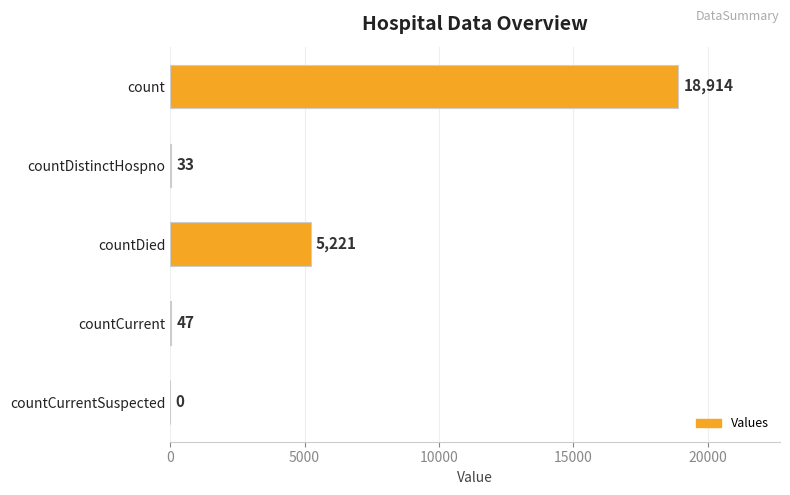

Is it true that the value at count is 18914?

True